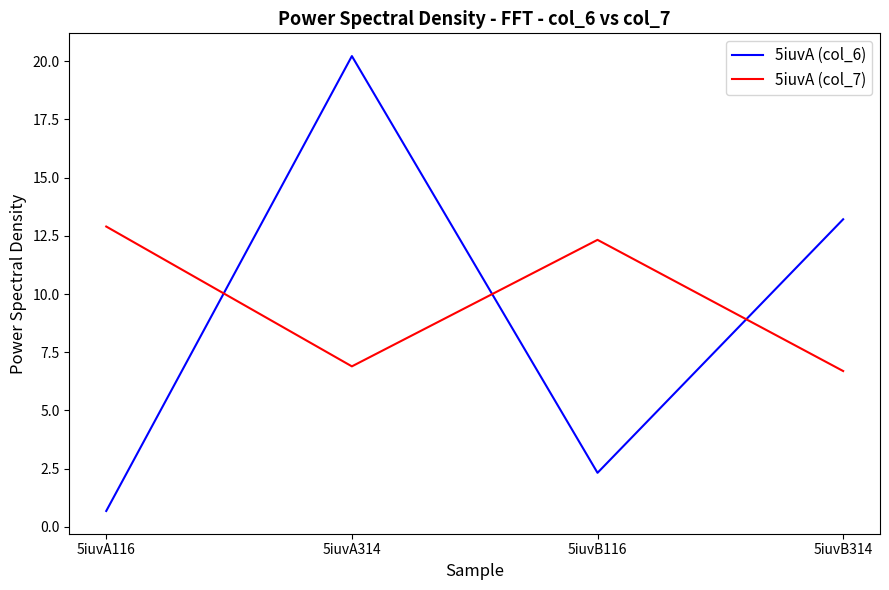

How many lines are shown in the chart?

2